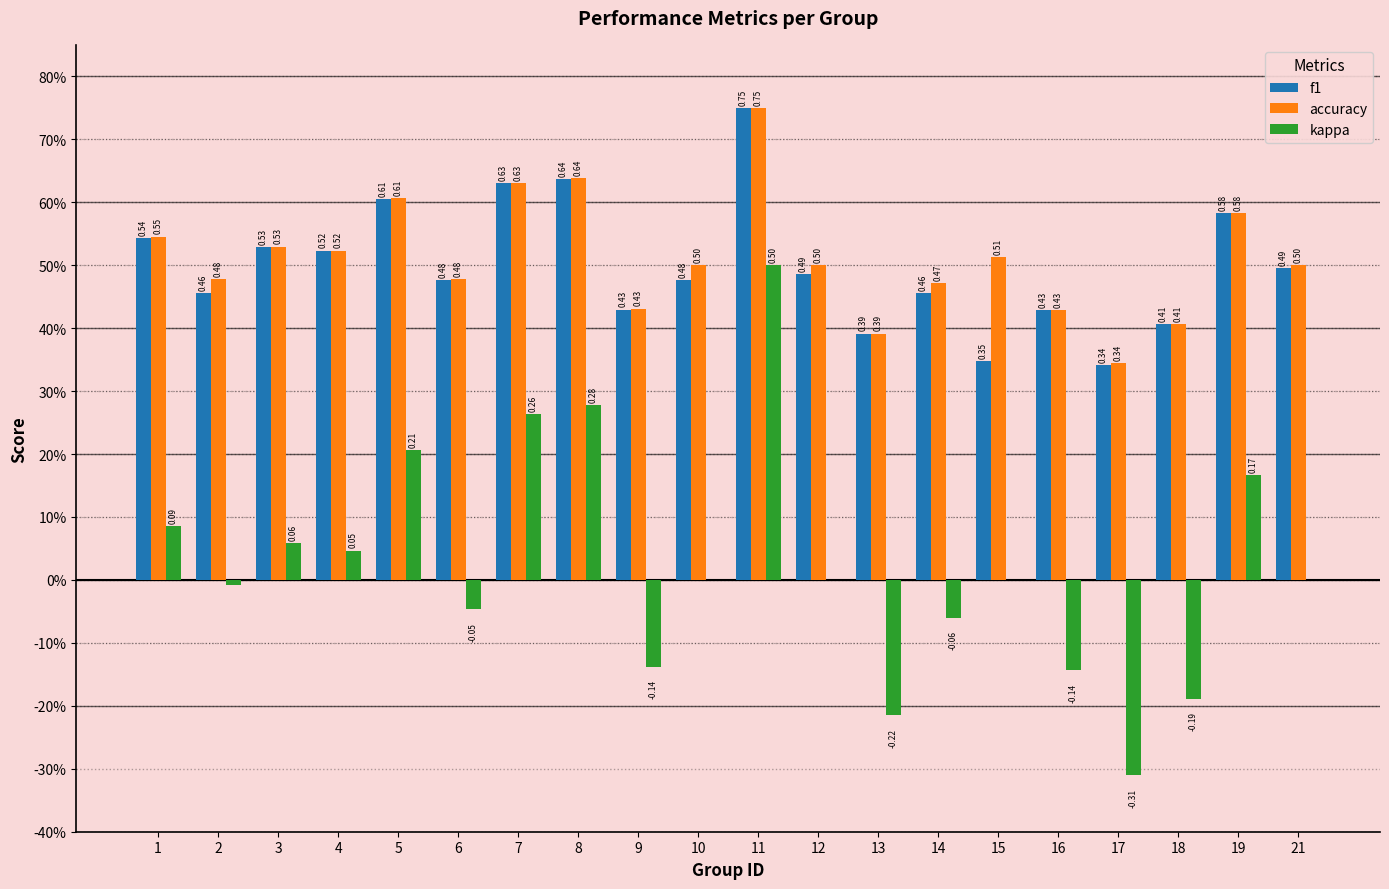

Is the value of accuracy at 3 greater than the value of f1 at 1?

No